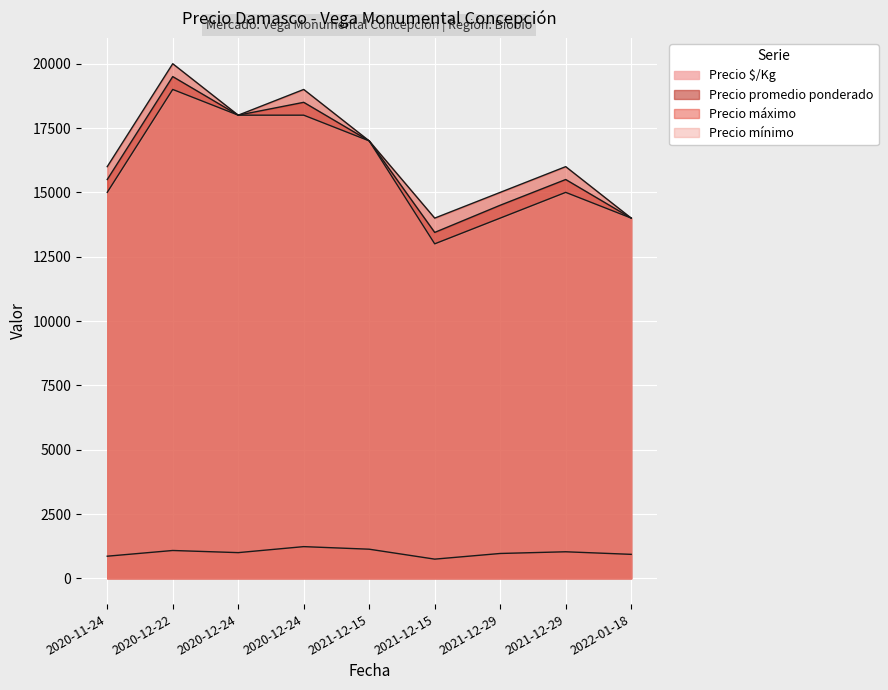

At which category does Precio $/Kg reach its first local peak?

2020-12-22